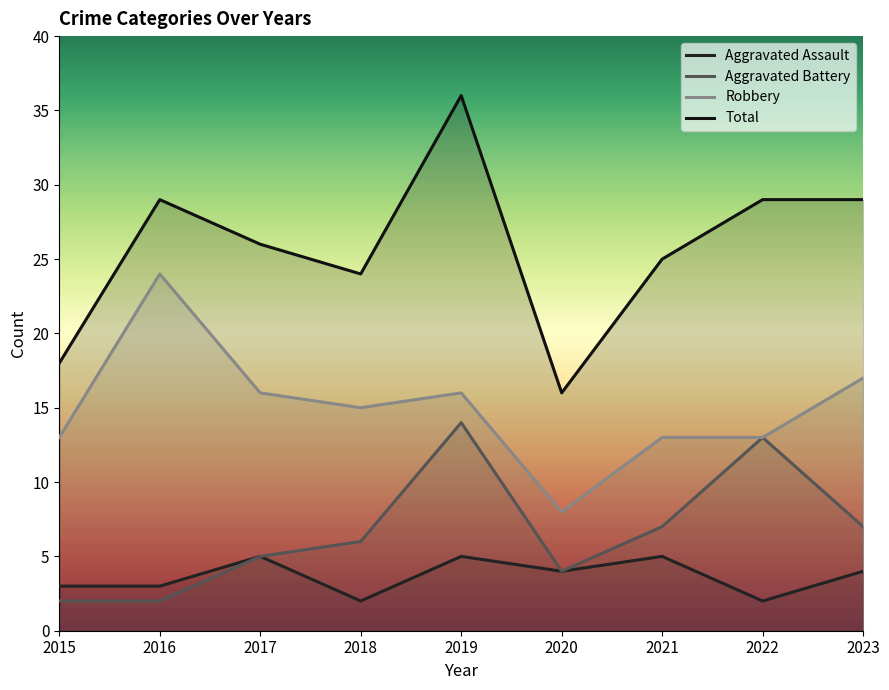

How many lines are shown in the chart?

4